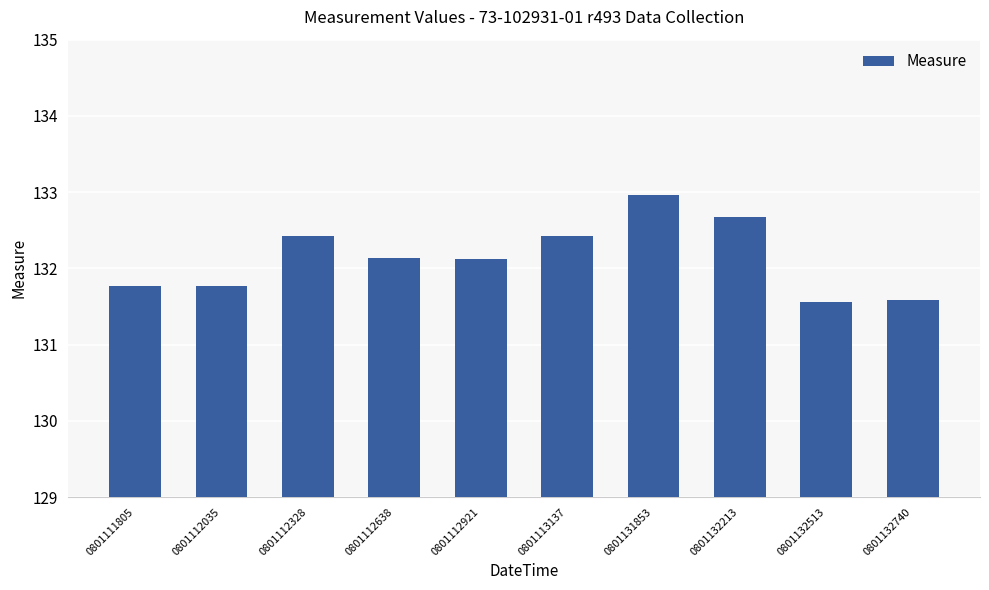

At which label does the data first exceed 132?

0801112328